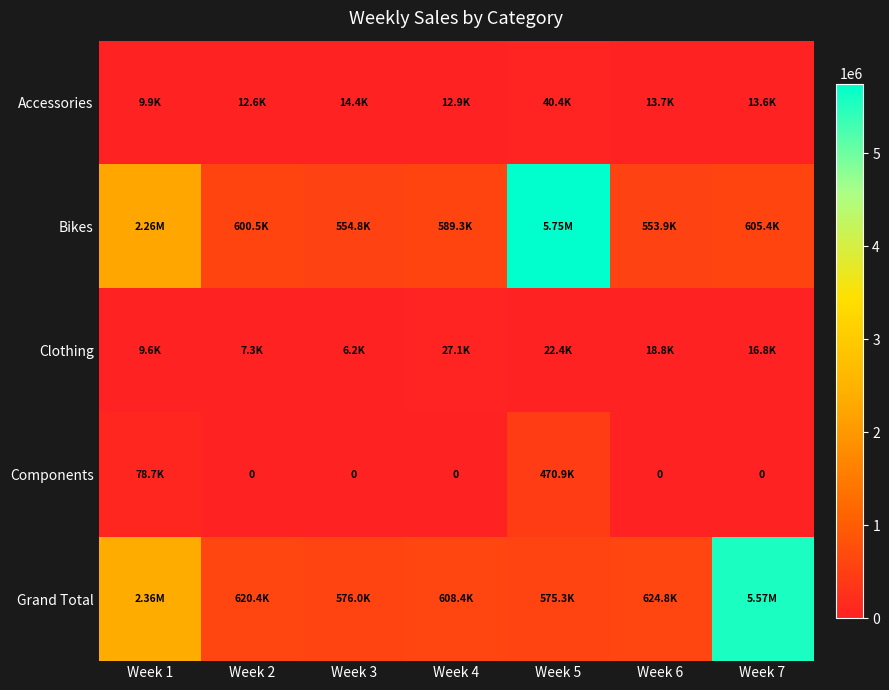

List the series in order of their peak value, lowest first.

Clothing, Accessories, Components, Grand Total, Bikes